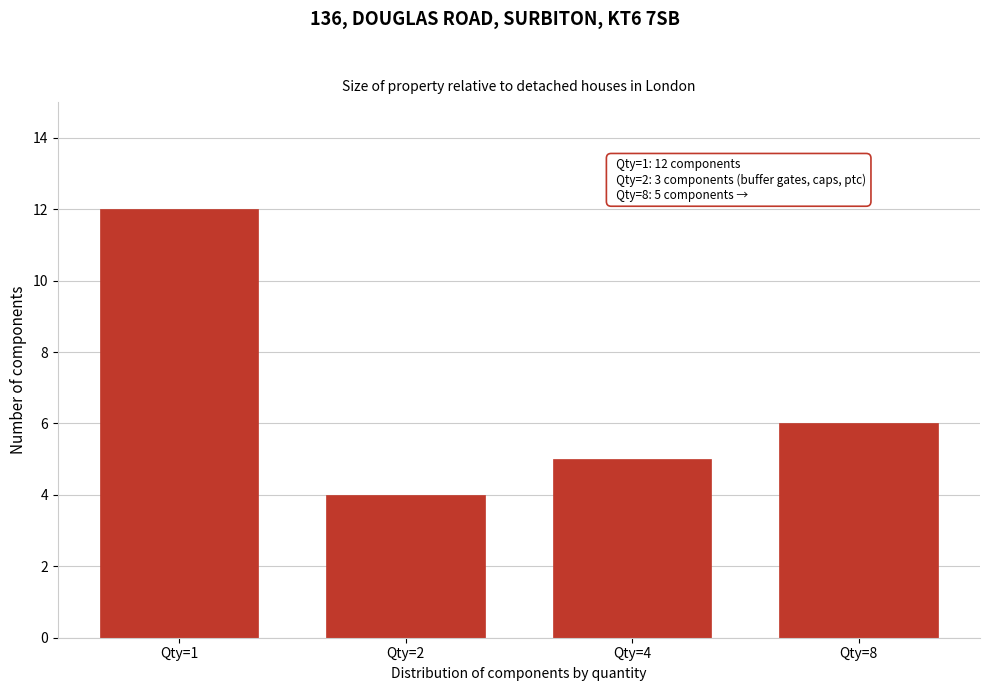

Reading left to right, transcribe all the data shown in this chart.

12	4	5	6